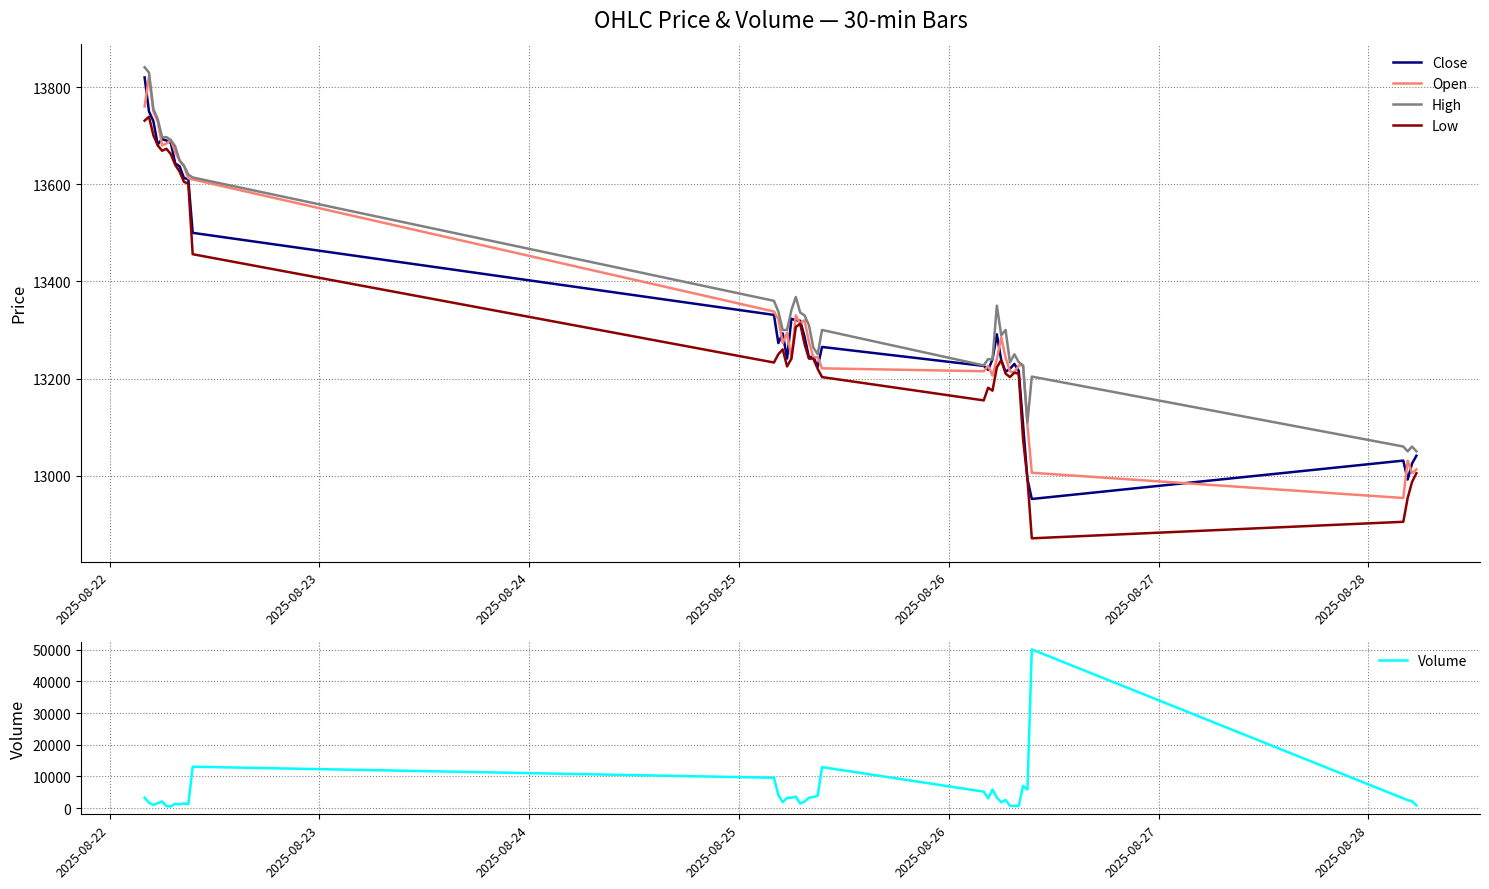

What is the maximum value for Close?

13820